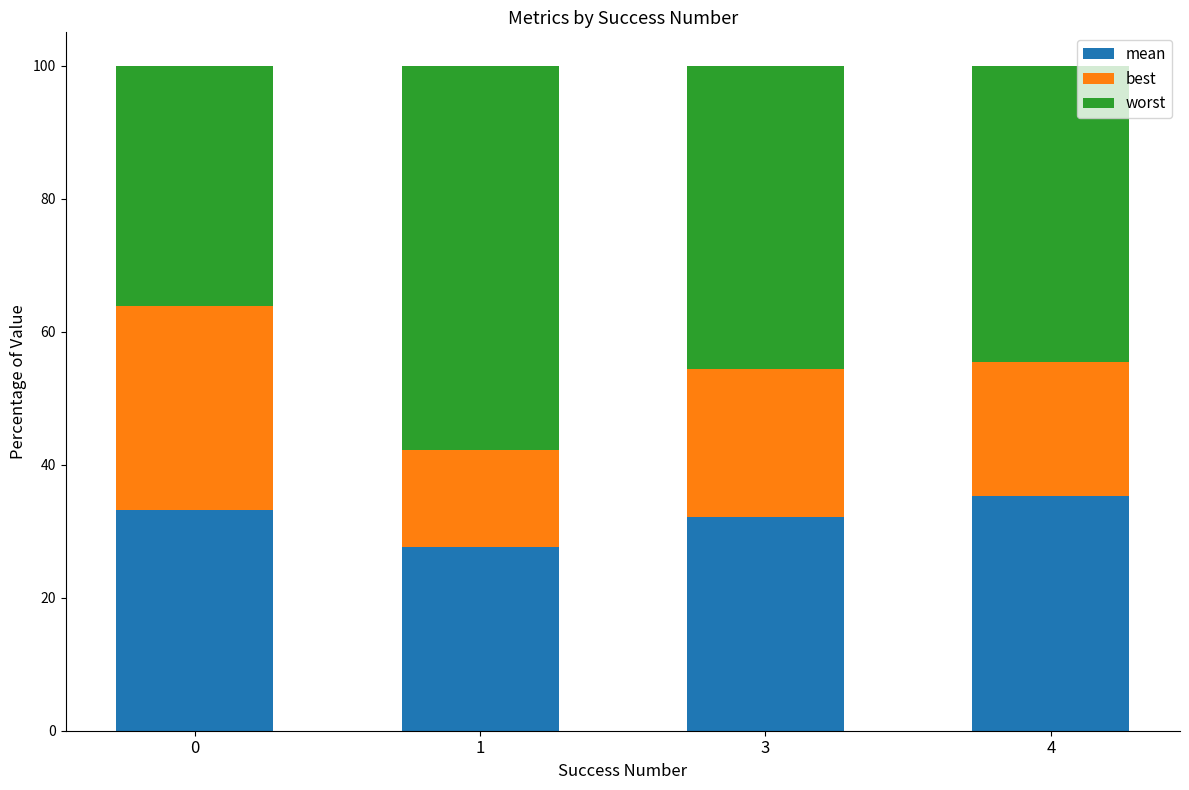

List the series in order of their overall mean, lowest first.

best, mean, worst